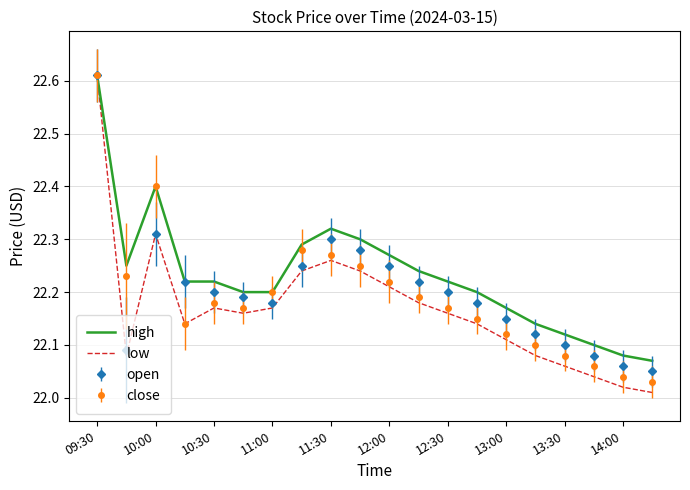

Which series has the widest spread of values?

low